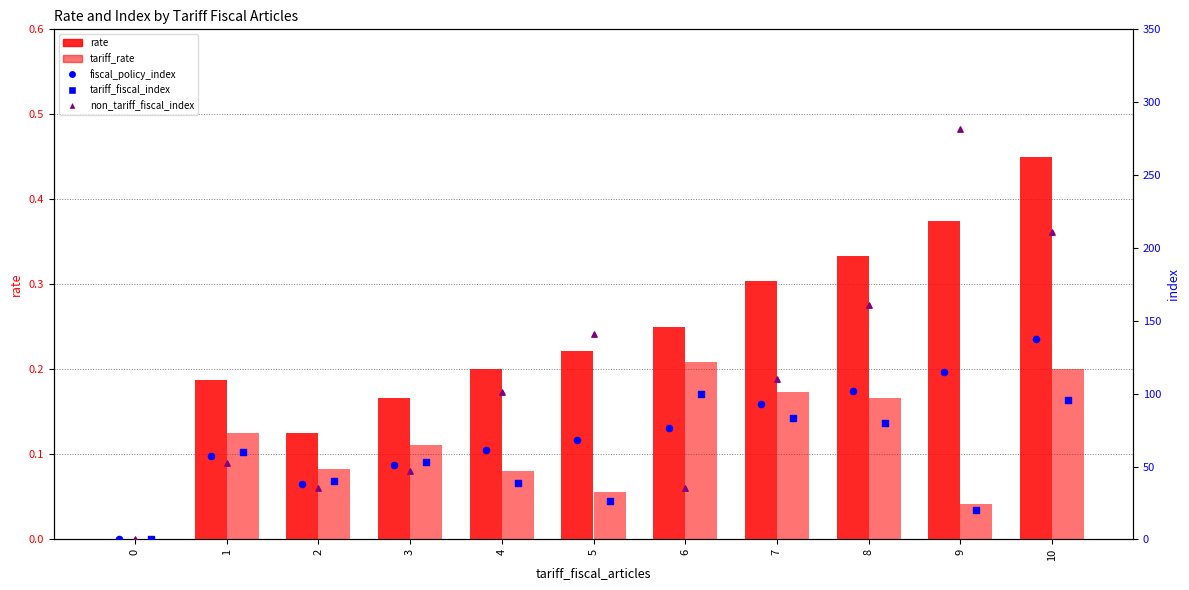

What are all the series names shown in the legend?

rate, tariff_rate, fiscal_policy_index, tariff_fiscal_index, non_tariff_fiscal_index